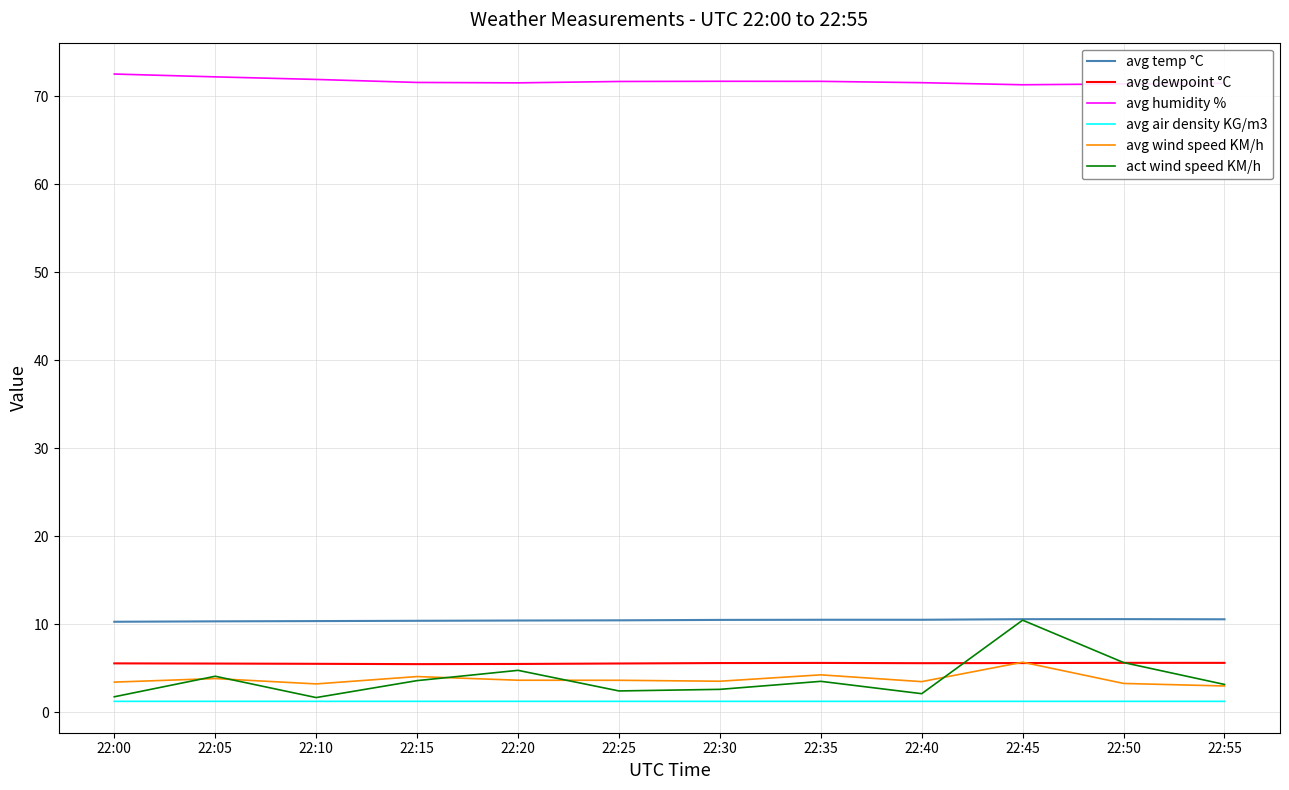

True or false: avg air density KG/m3 and avg wind speed KM/h cross at least once.

False